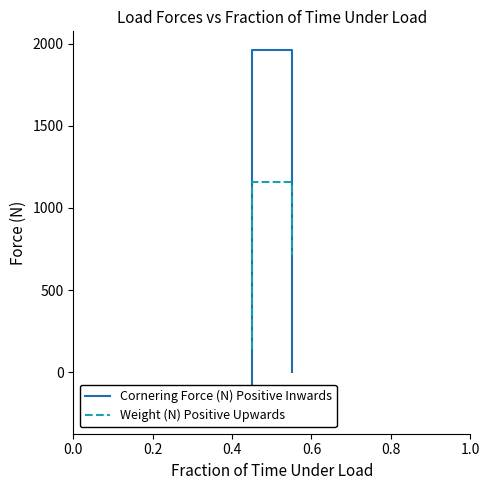

Reading left to right, what are all the values shown in this chart?

Cornering Force (N) Positive Inwards: -263.8	1963.8	0.0
Weight (N) Positive Upwards: 141.9	1157.4	711.0